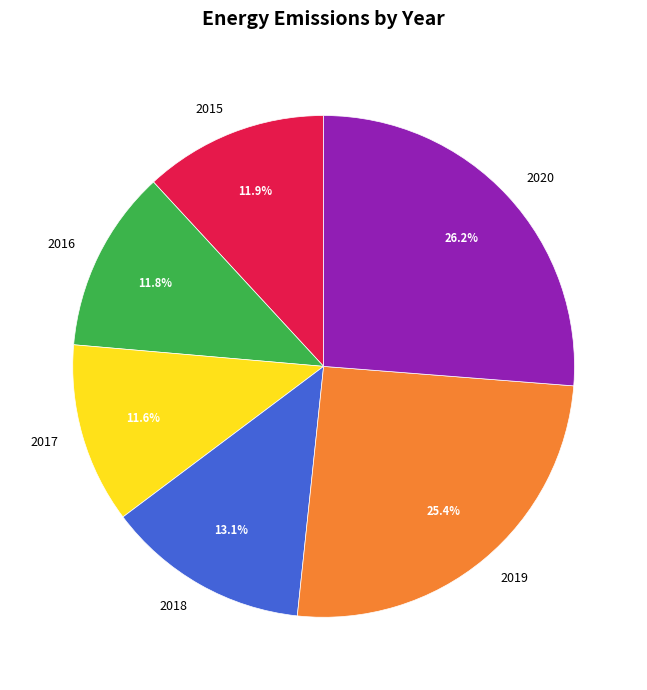

What is the largest slice in the pie chart?

2020